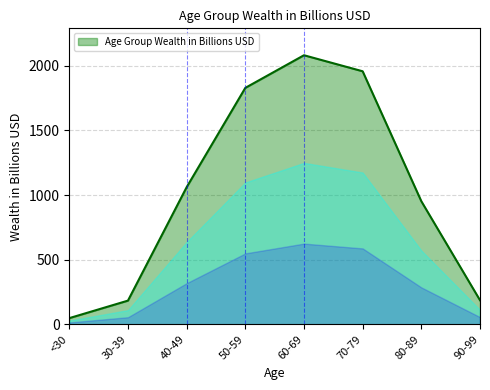

What is the sum of the values at 70-79 and 80-89?

2910.9